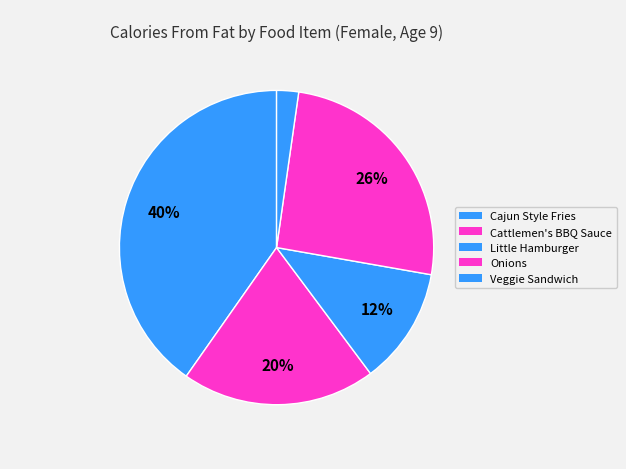

To the nearest percent, what is the average slice percentage?

20%